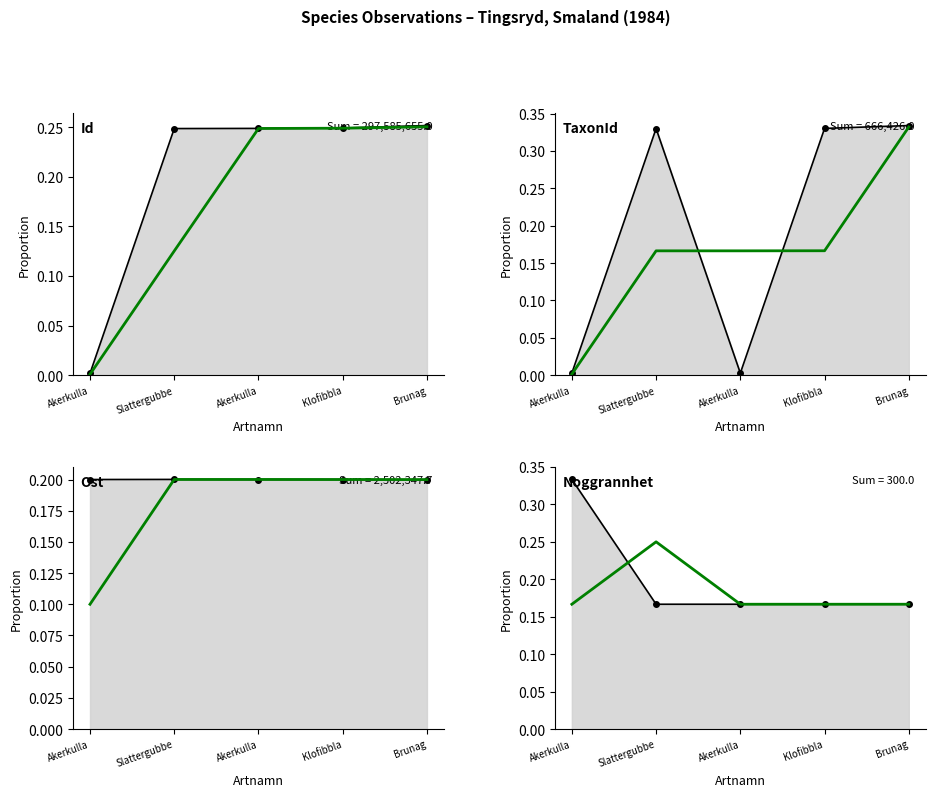

What is the label of the 4th point from the left?

Klofibbla